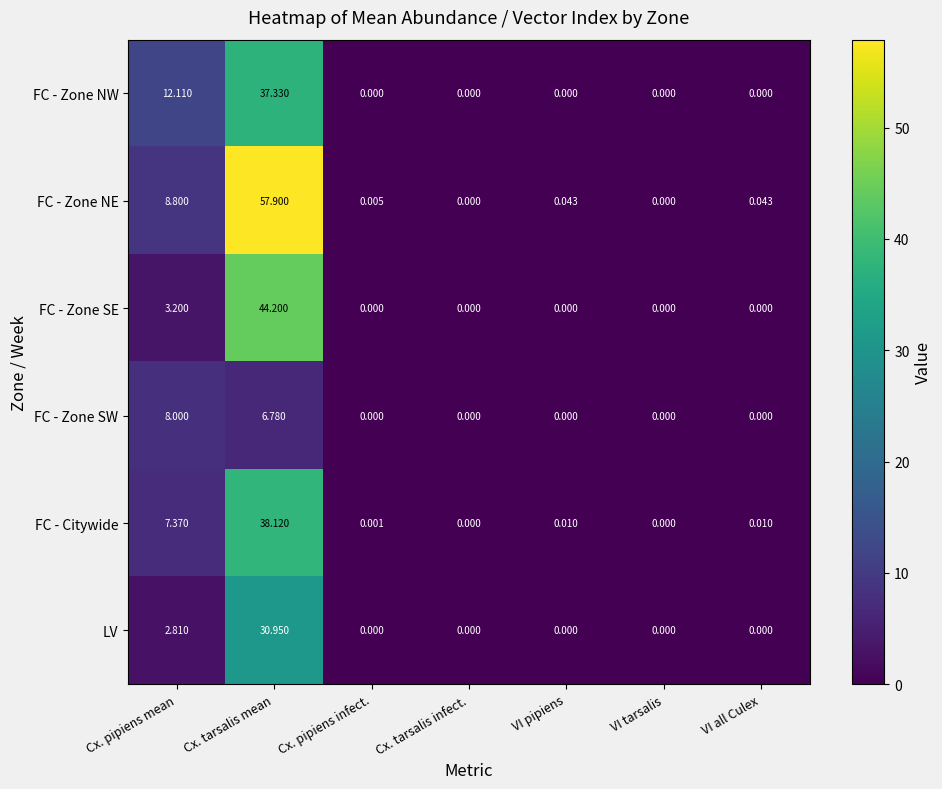

Which series changed the most between Cx. pipiens mean and VI all Culex?

FC - Zone NW